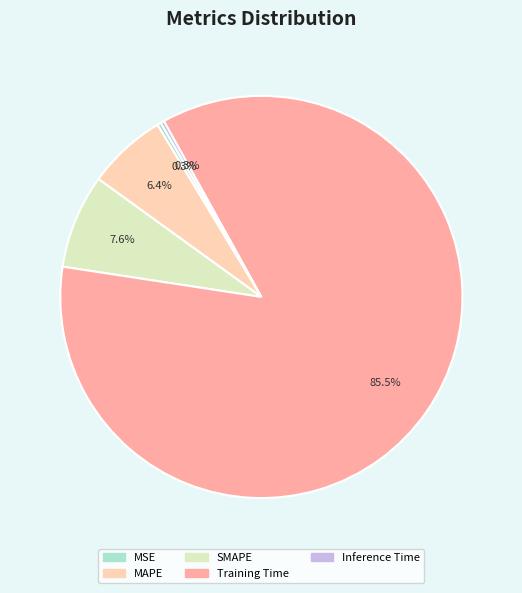

Do MSE and SMAPE together represent more than half of the pie?

No